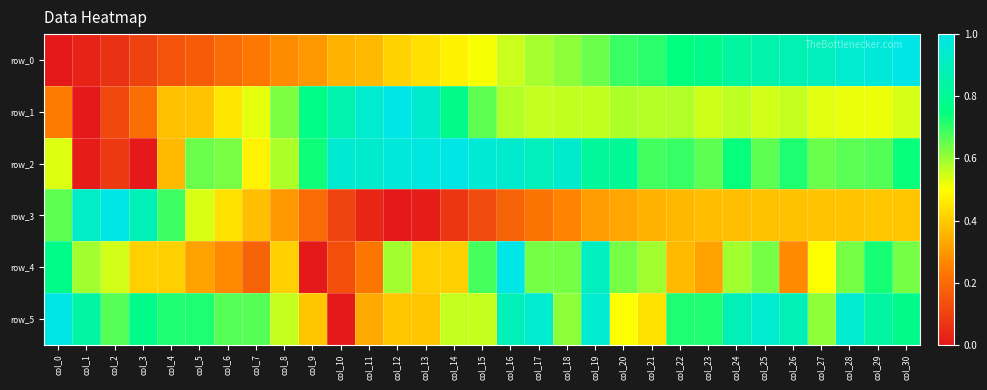

Which series has the largest total across all categories?

row_2